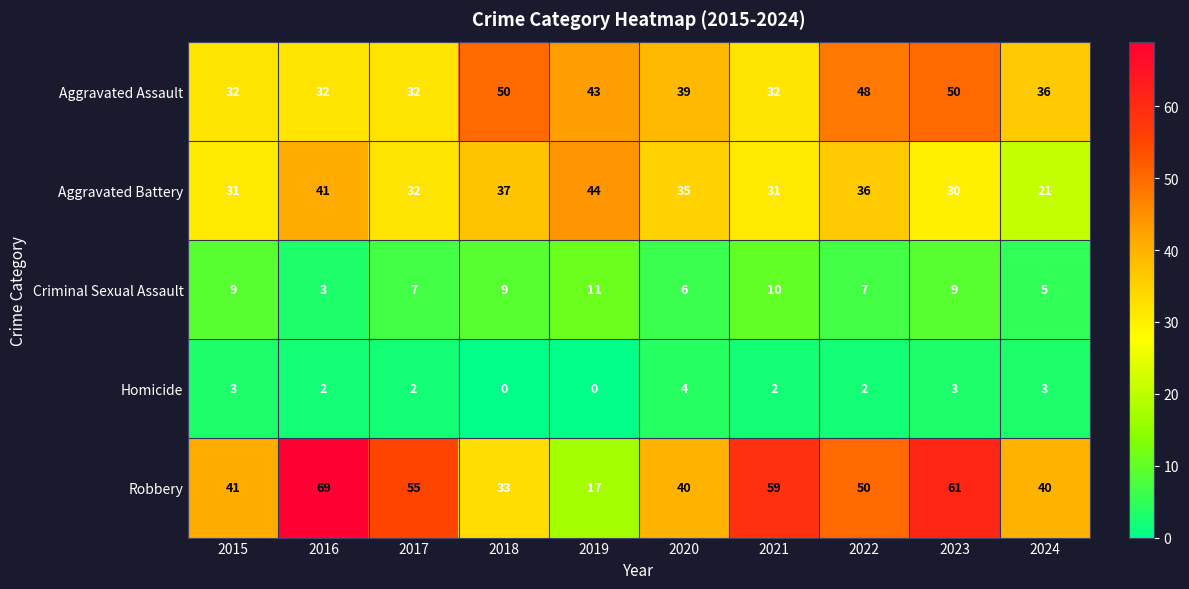

What is the difference between the second highest and second lowest values in the Aggravated Assault series?

18